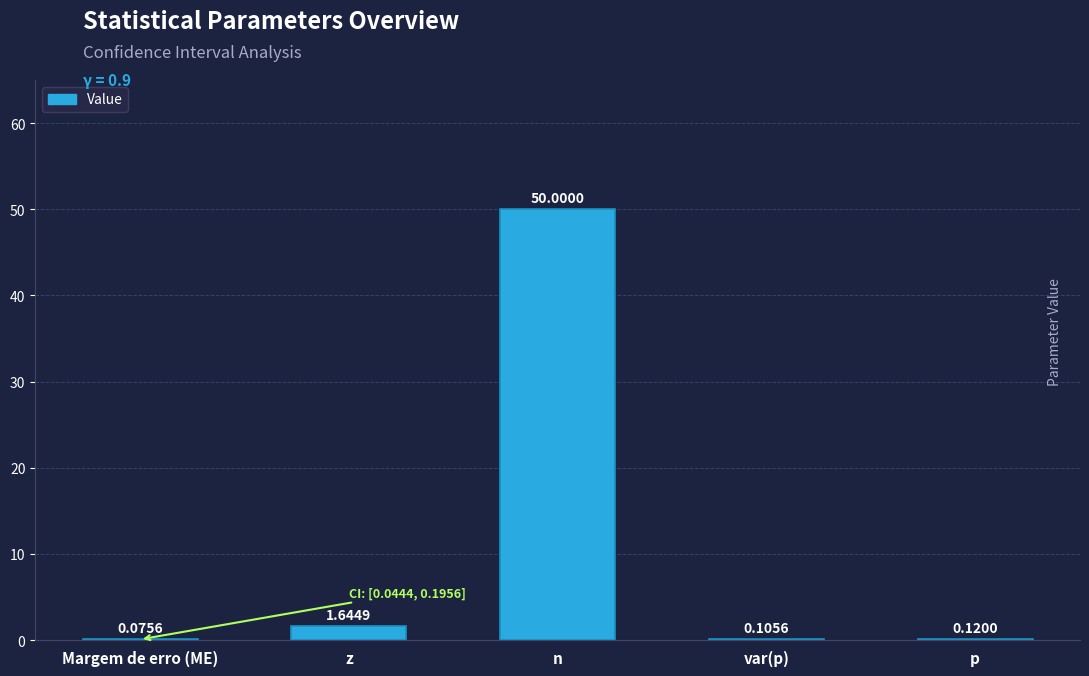

Which label corresponds to the largest value in the chart?

n